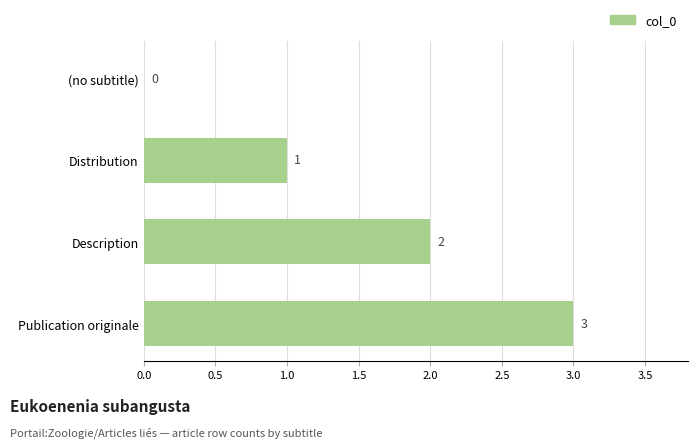

How many series are shown in this chart?

1